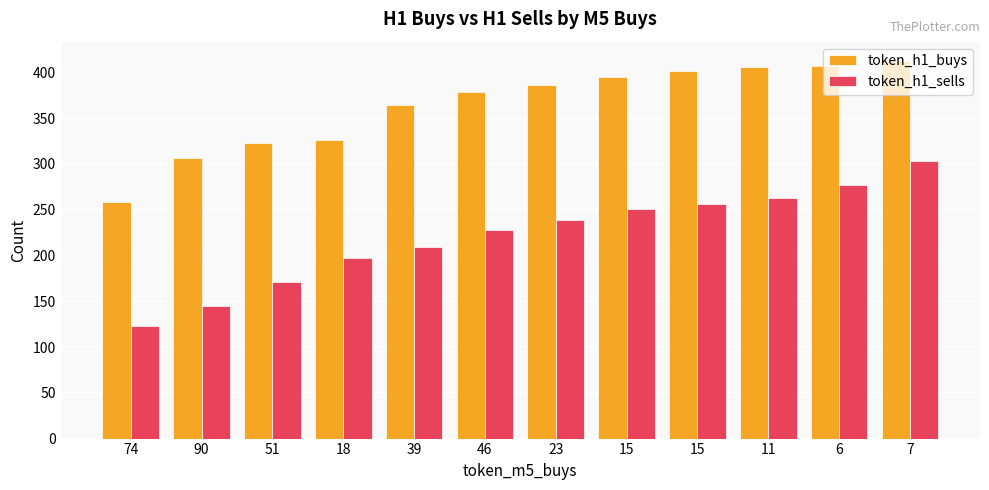

Reading right to left, transcribe all the data shown in this chart.

token_h1_buys: 413	407	406	402	395	386	379	364	326	323	307	258
token_h1_sells: 303	277	263	256	251	239	228	209	197	171	145	123